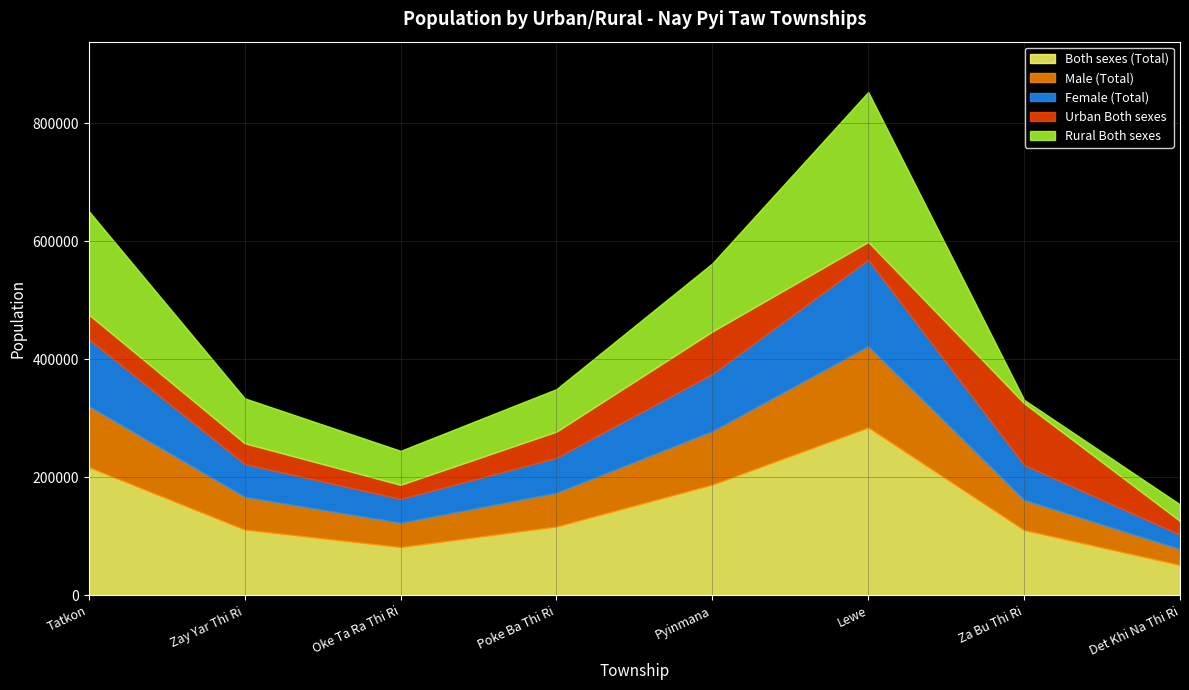

At which category does Male (Total) reach its first local peak?

Lewe